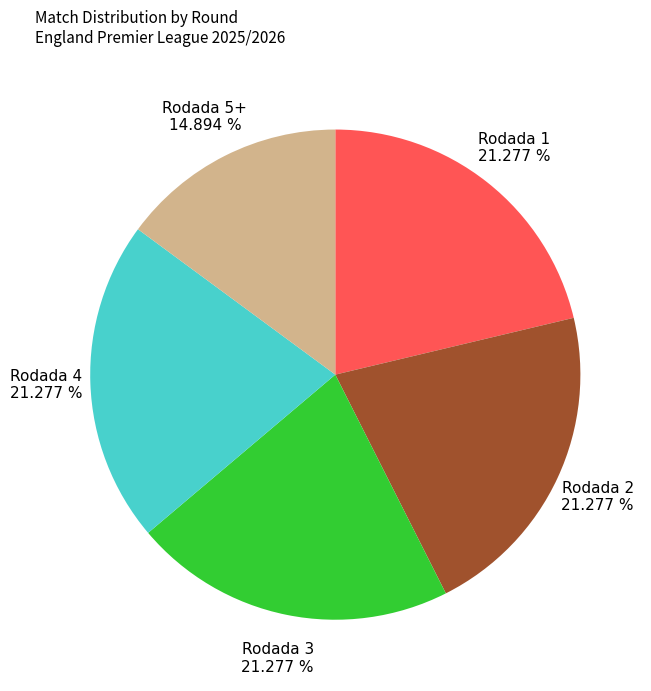

Does any single category account for the majority?

No